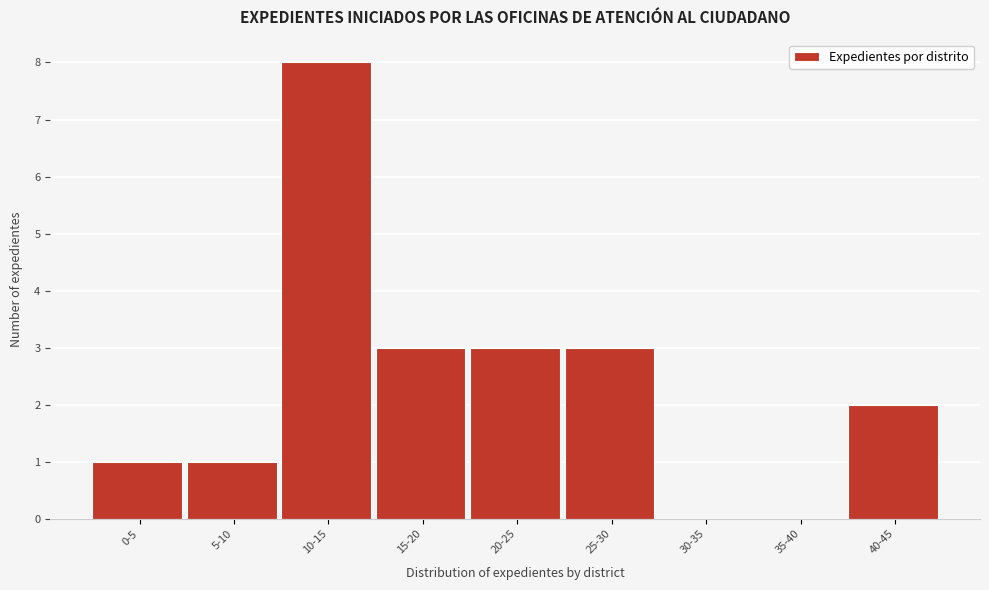

Reading right to left, extract all data points from this chart.

40-45=2	35-40=0	30-35=0	25-30=3	20-25=3	15-20=3	10-15=8	5-10=1	0-5=1